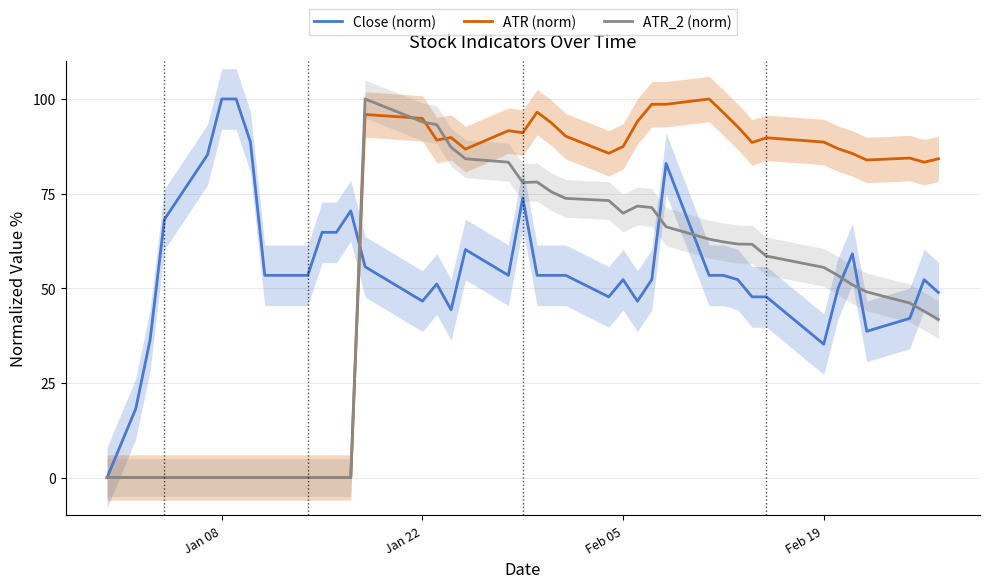

The value of Close (norm) at Jan 08 is 100.0. True or false?

True